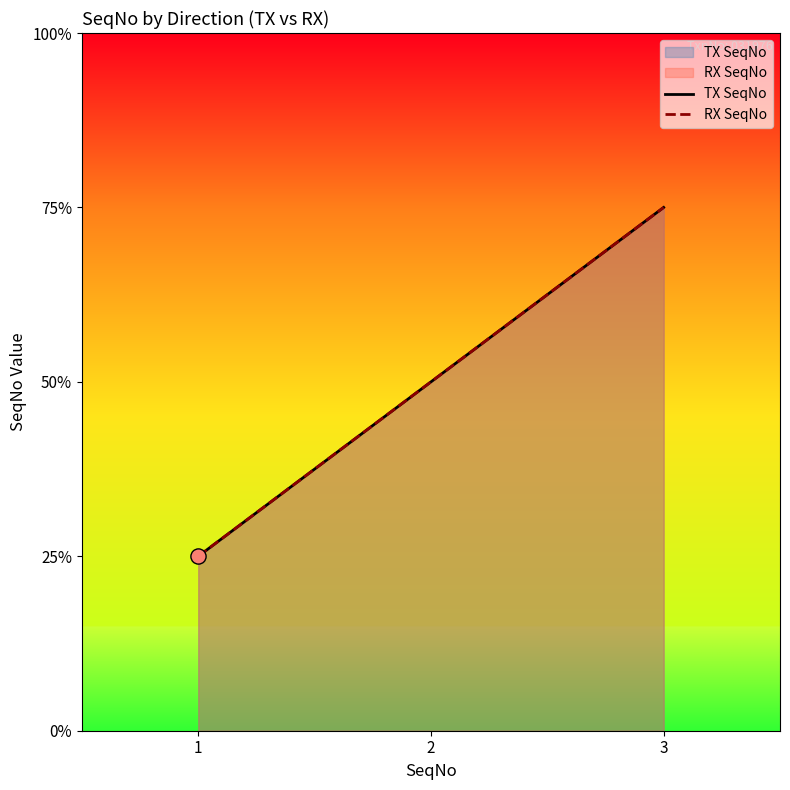

At how many categories does at least one series exceed 2?

1